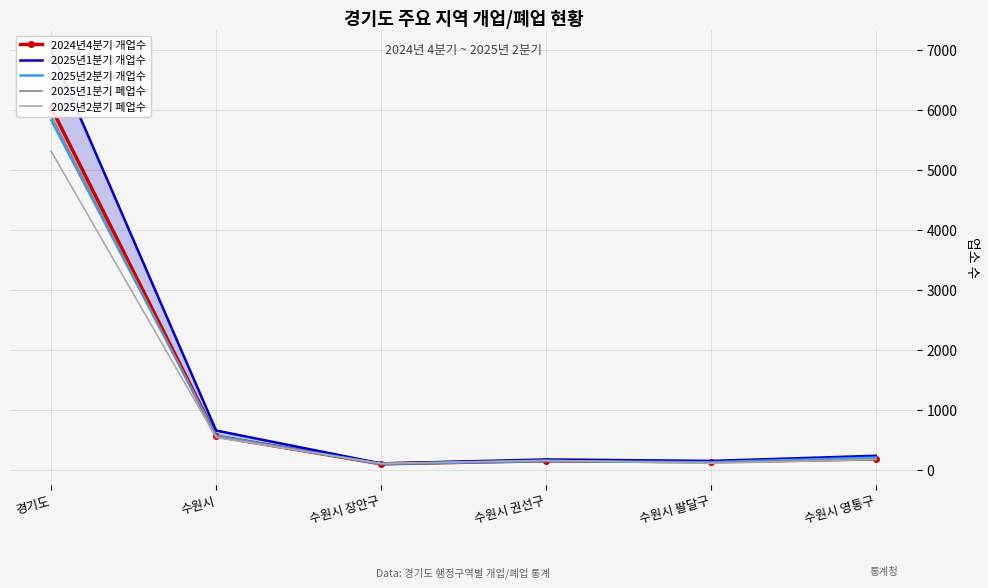

At which label is 2025년1분기 폐업수 closest to 2999?

수원시